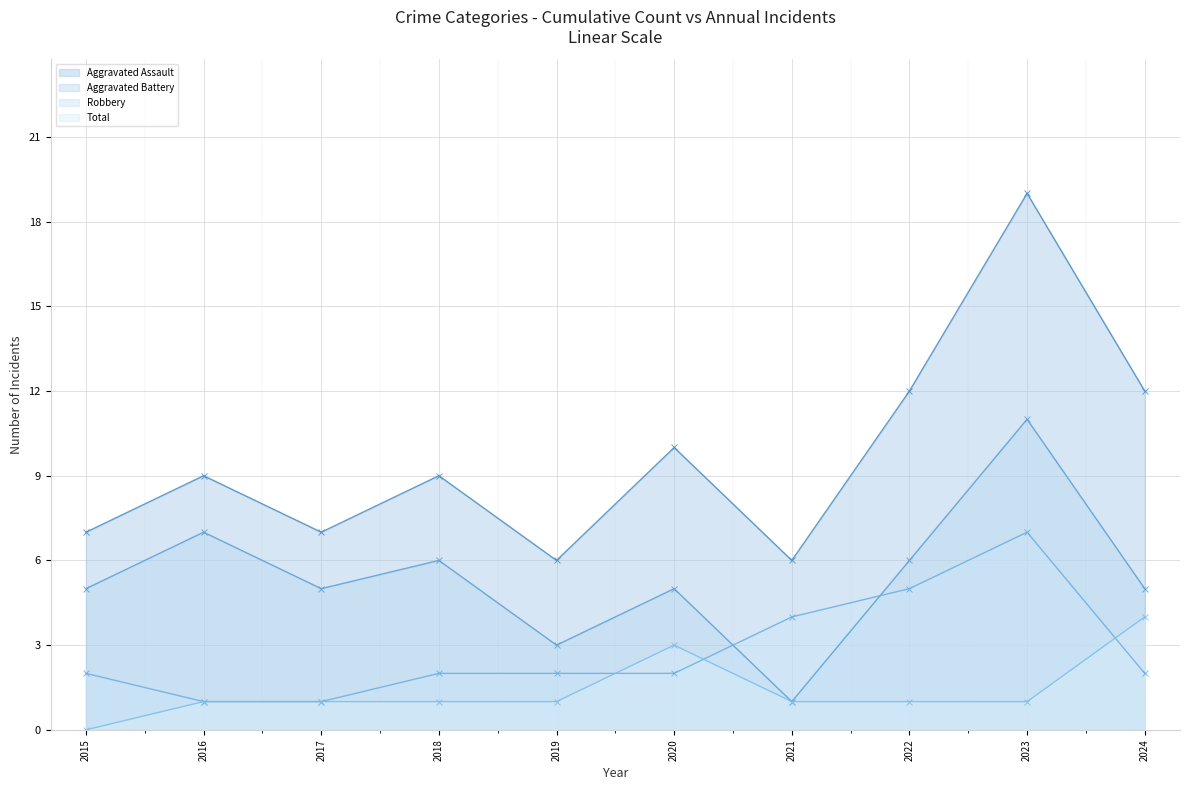

How many intersections are there between Aggravated Assault - Annual and Aggravated Battery - Annual?

3